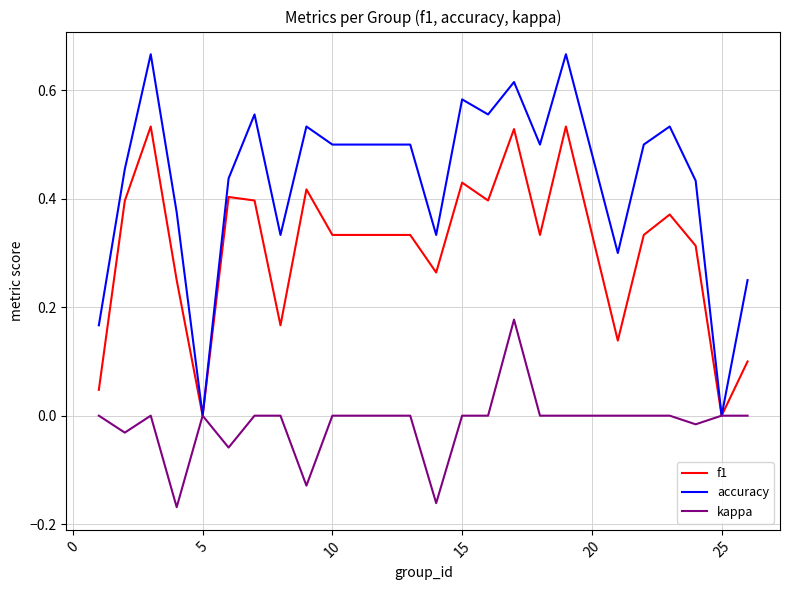

Rank the series by their maximum value, from lowest to highest.

kappa, f1, accuracy